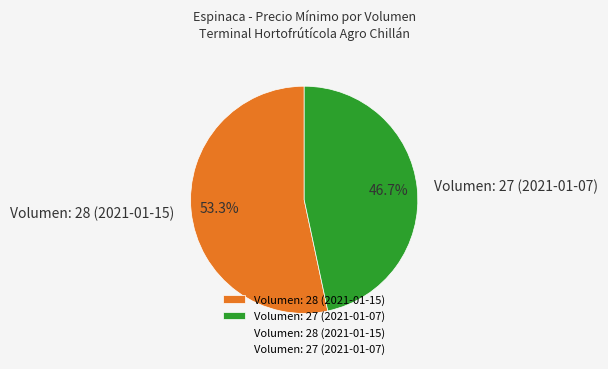

Rank the categories by value from lowest to highest.

Volumen: 27 (2021-01-07), Volumen: 28 (2021-01-15)